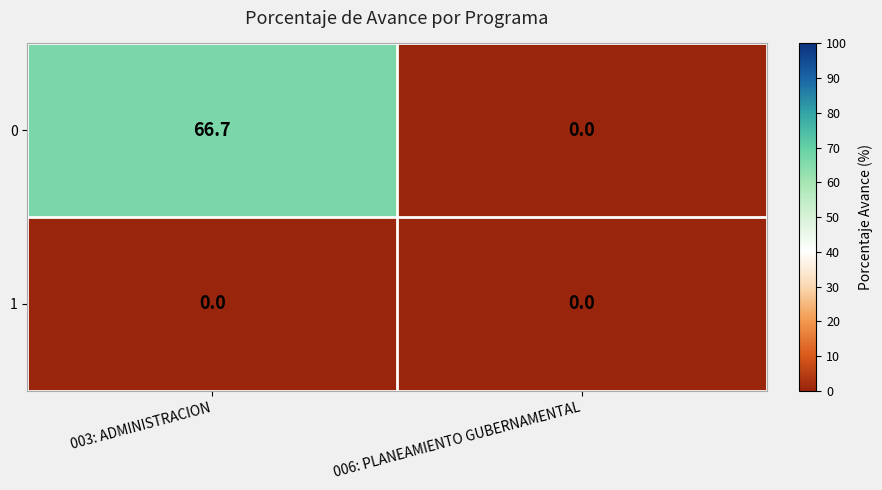

List the series in order of their peak value, lowest first.

1, 0